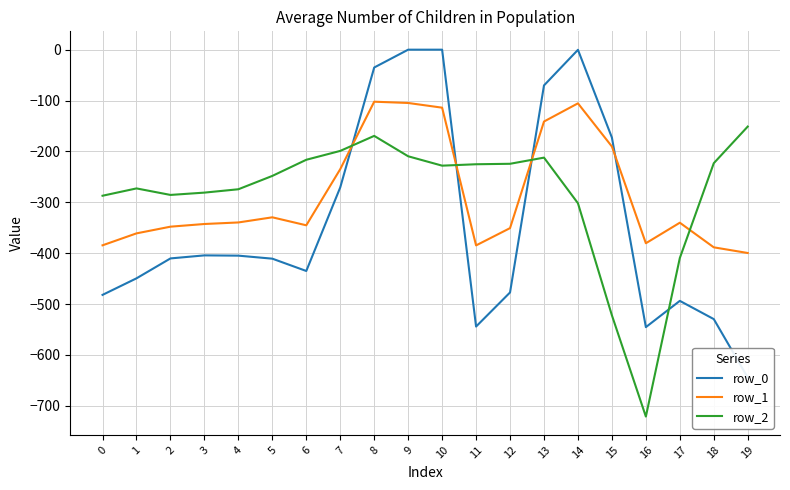

True or false: row_2 has a value of -228.0 at 10.

True